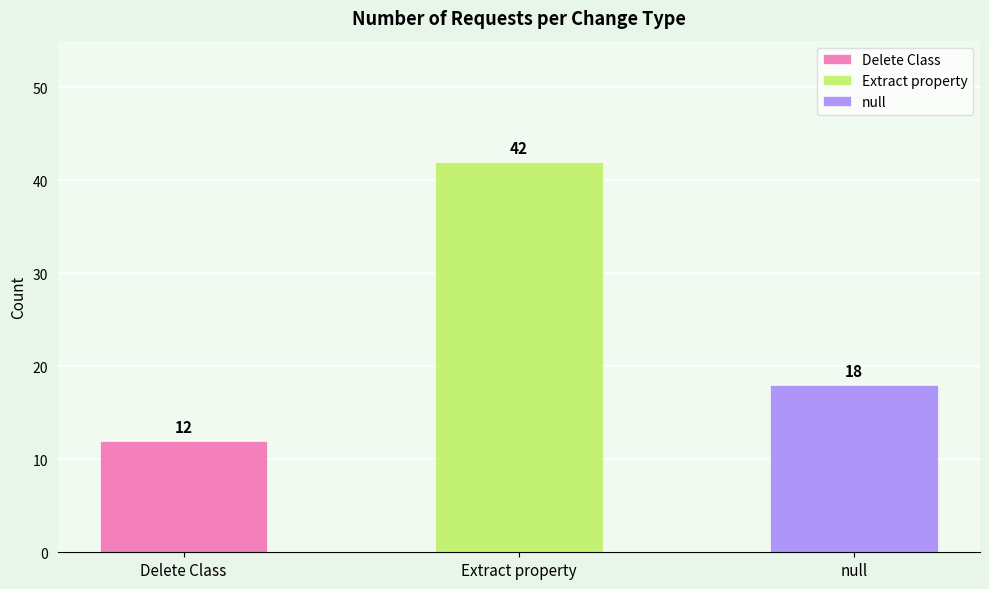

List the labels in order of value, smallest first.

Delete Class, null, Extract property